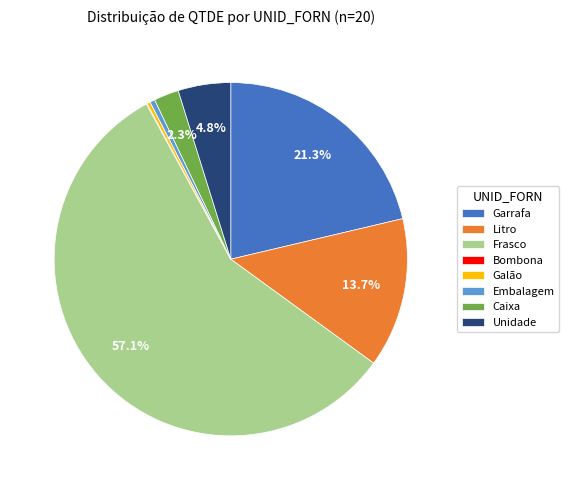

Is there a majority slice in this chart?

Yes